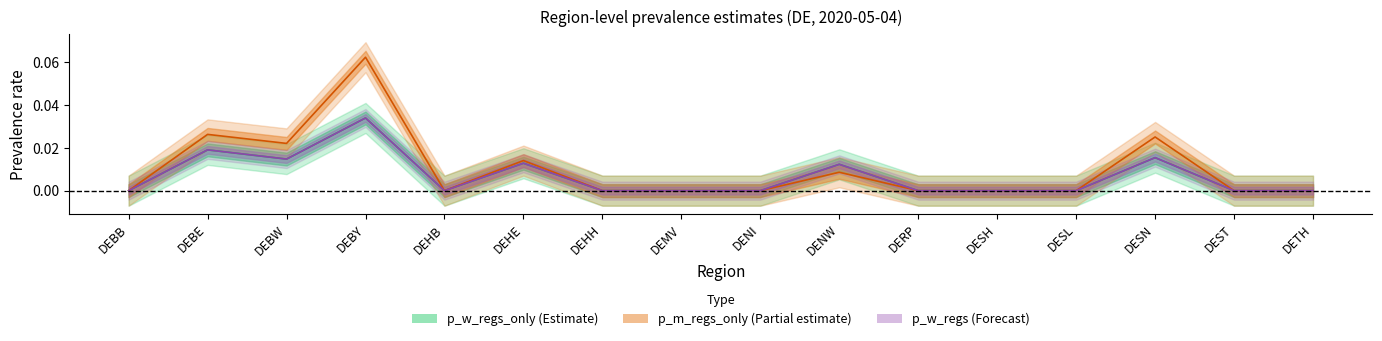

At which label does p_w_regs reach its minimum?

DEBB